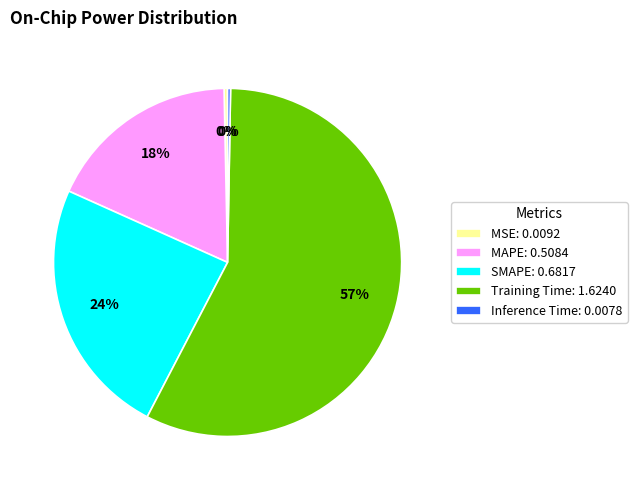

To the nearest percent, what percentage of the pie is MAPE: 0.5084?

18%